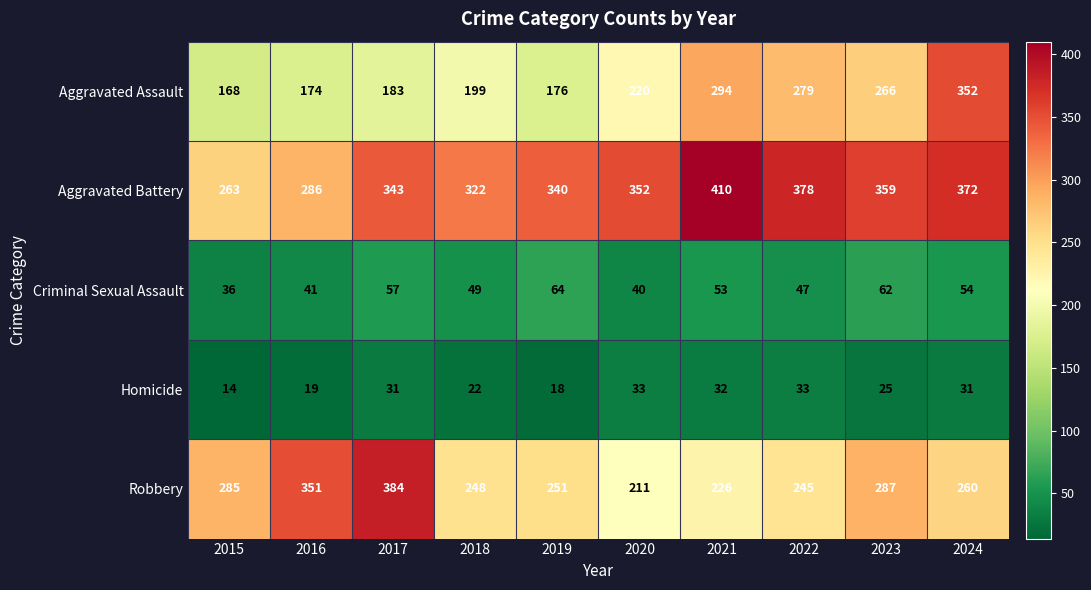

Which series has the largest total across all categories?

Aggravated Battery